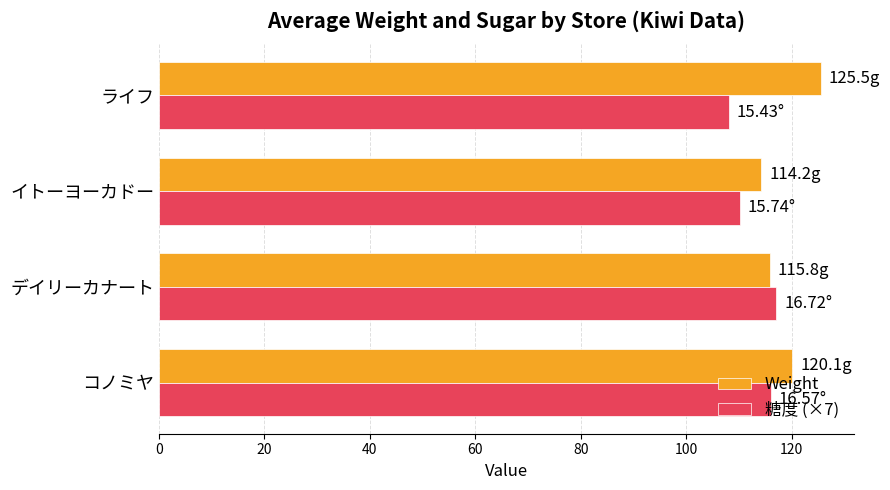

What is the minimum value for Weight?

114.2